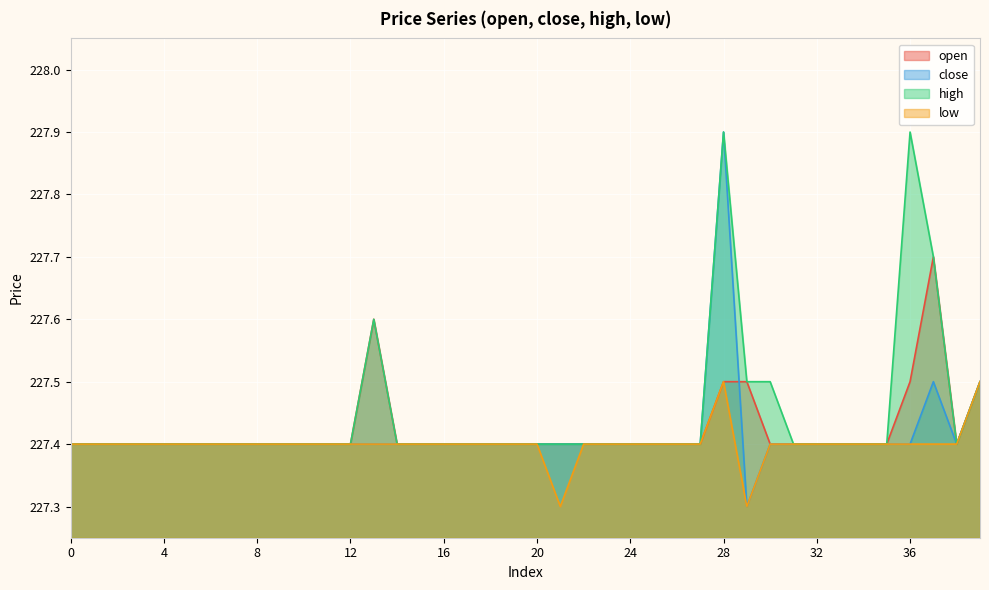

Where is the first local maximum for open?

13